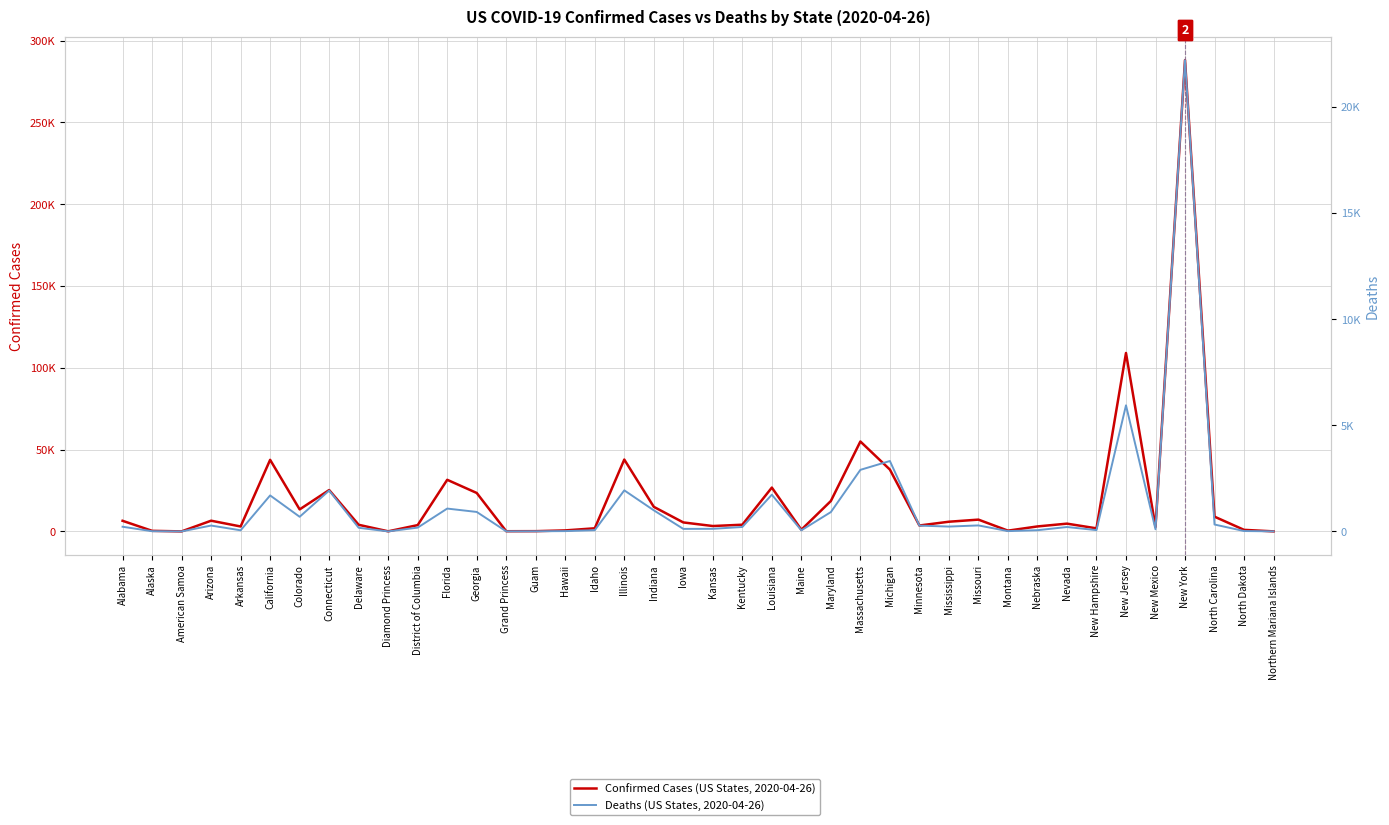

What is the difference between the second highest and minimum values in the Confirmed Cases series?

109038